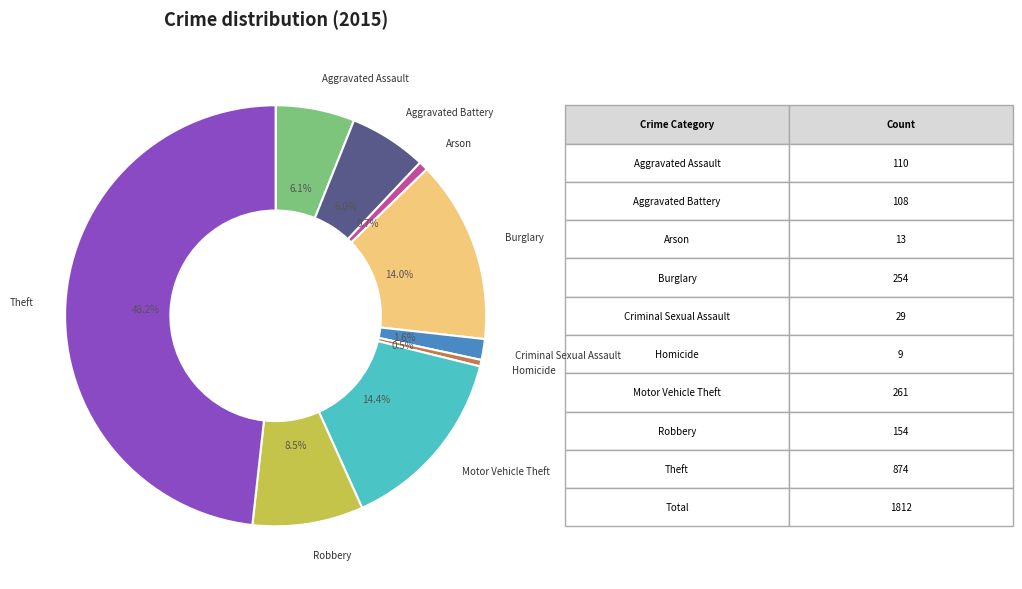

Does any single category account for the majority?

No